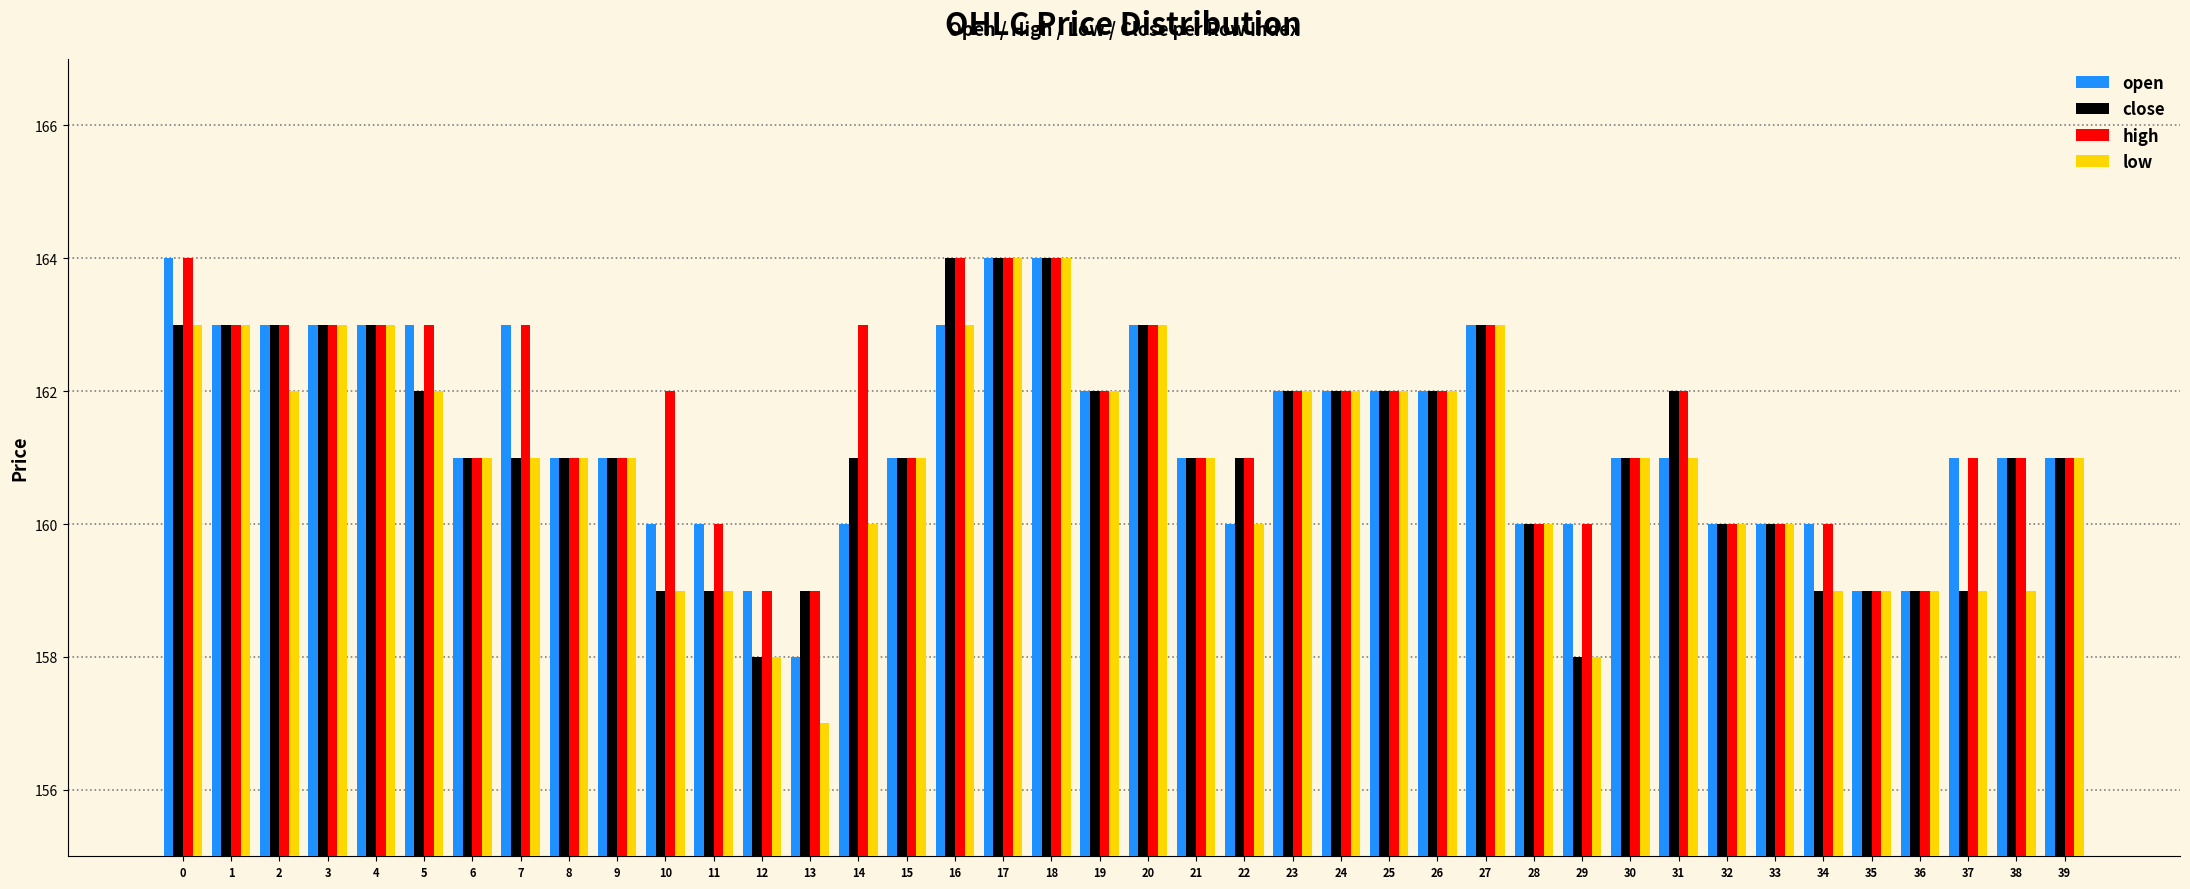

What is the minimum value shown in the chart?

157